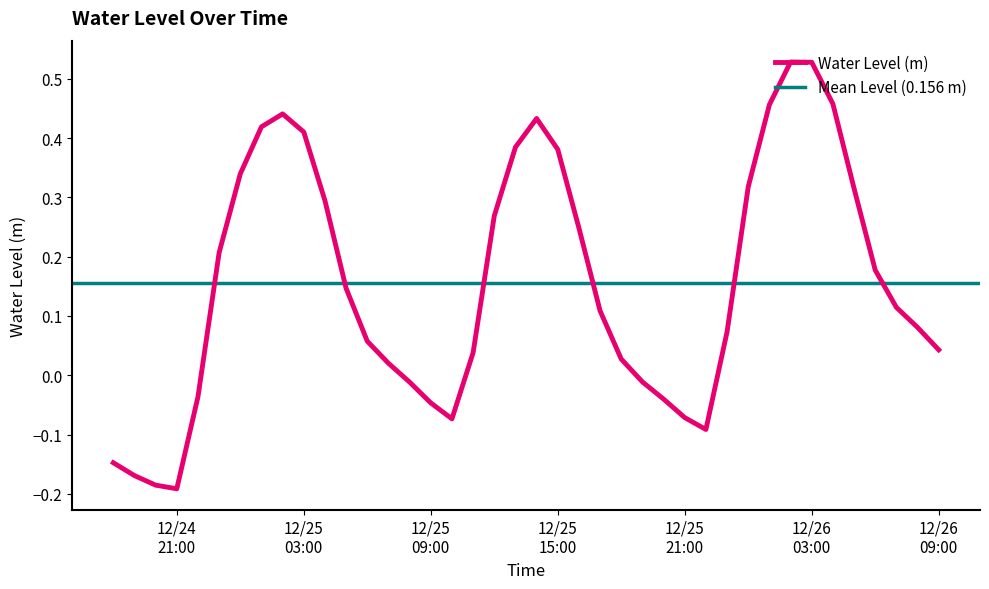

How many lines are shown in the chart?

1